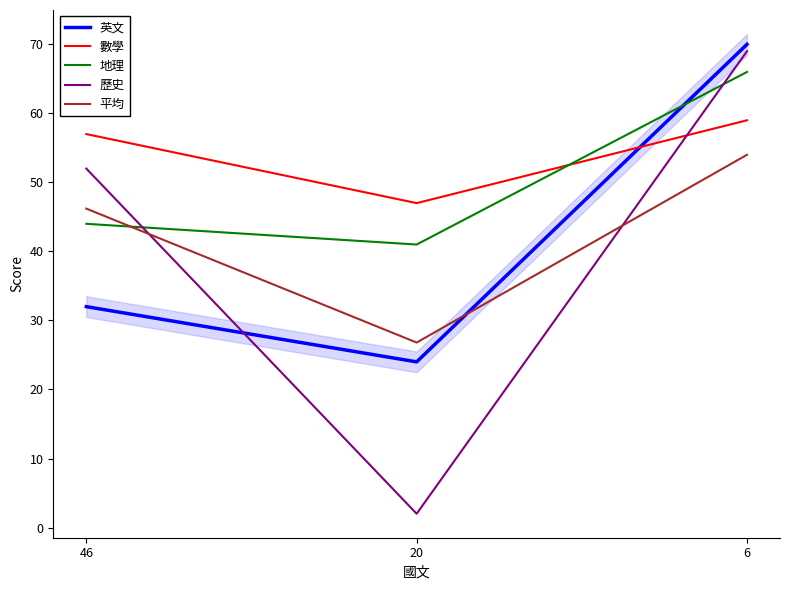

How many 歷史 values are between 2 and 69?

3